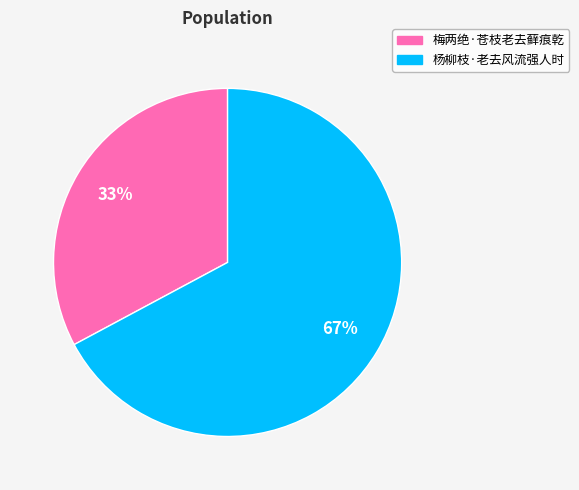

Combined, do 梅两绝·苍枝老去藓痕乾 and 杨柳枝·老去风流强人时 account for over 50%?

Yes